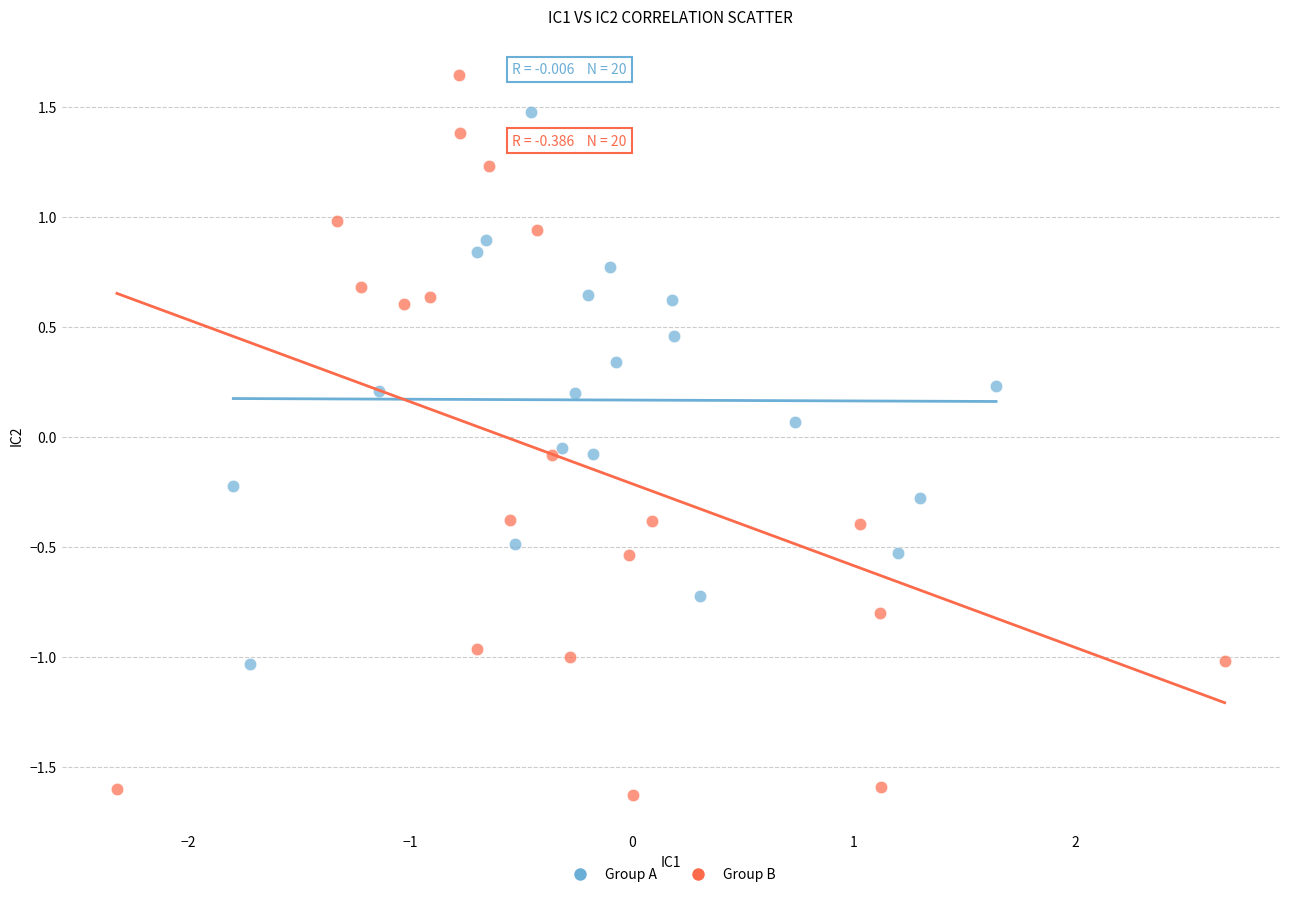

Which series has the widest spread of Y values?

Group B